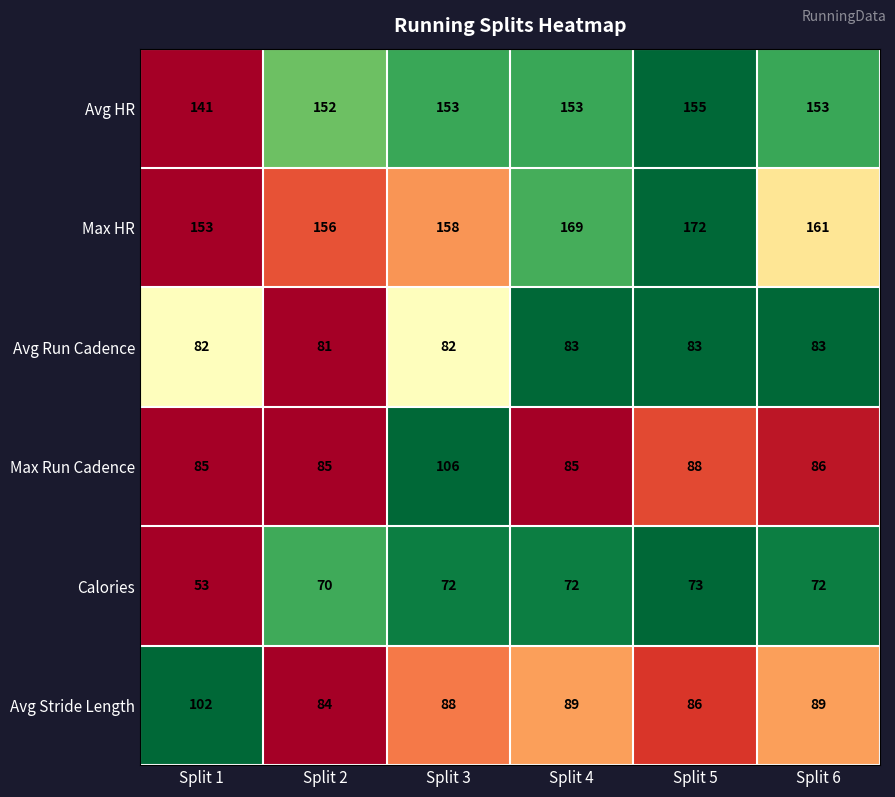

List the series in order of their peak value, highest first.

Max HR, Avg HR, Max Run Cadence, Avg Stride Length, Avg Run Cadence, Calories